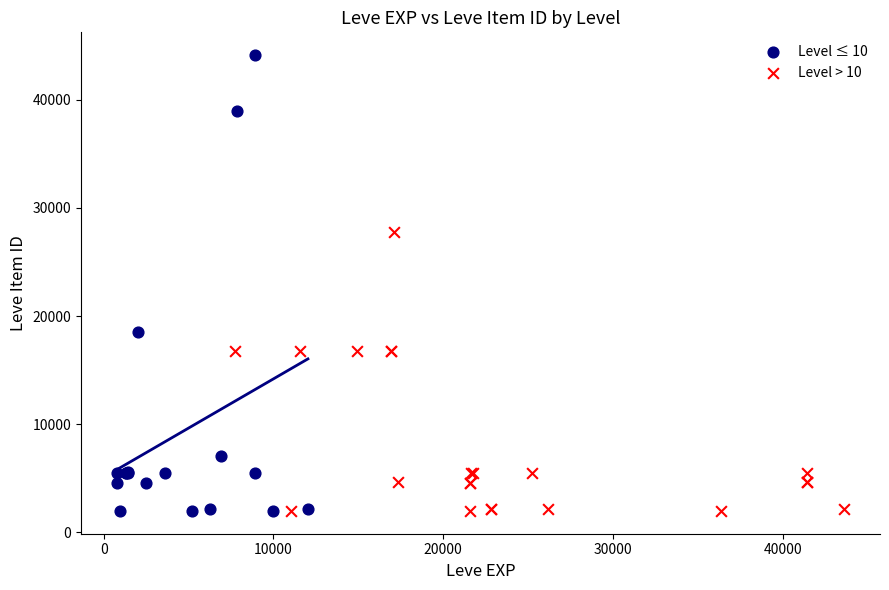

Which series contains the highest Y value?

Level ≤ 10